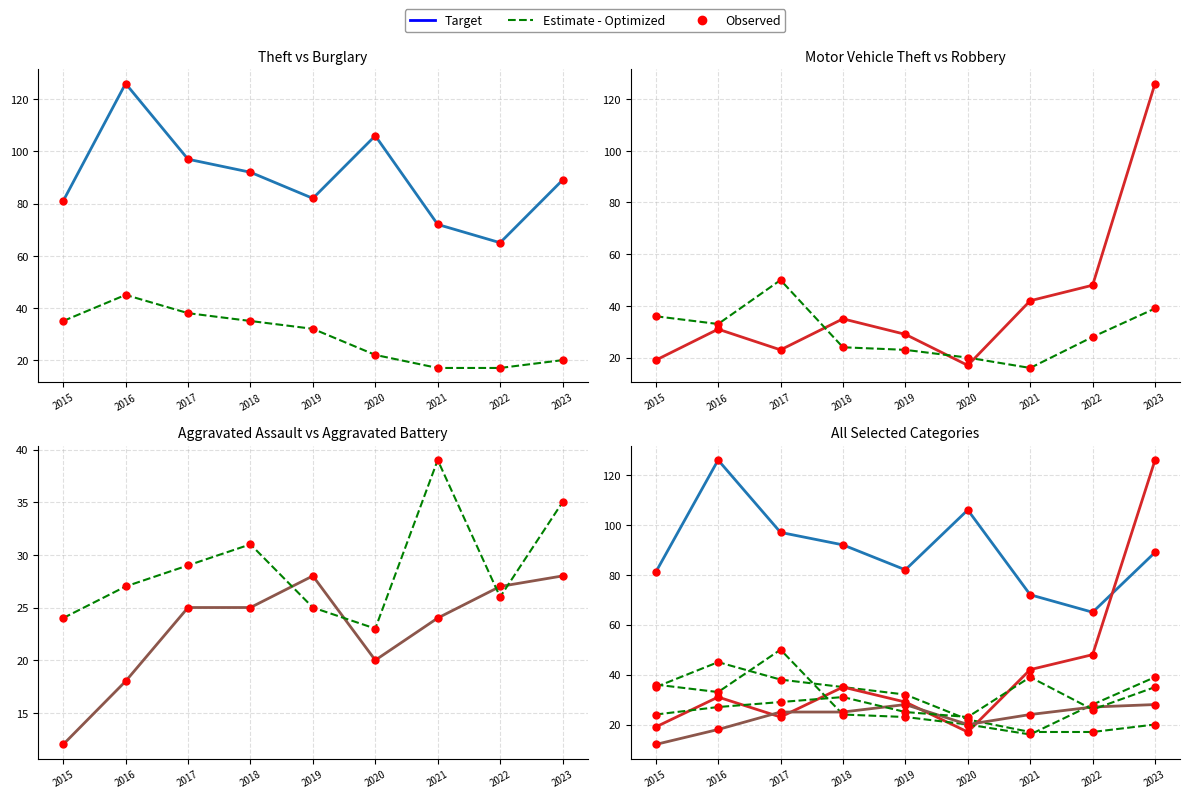

At which category is the sum across all series the highest?

2023